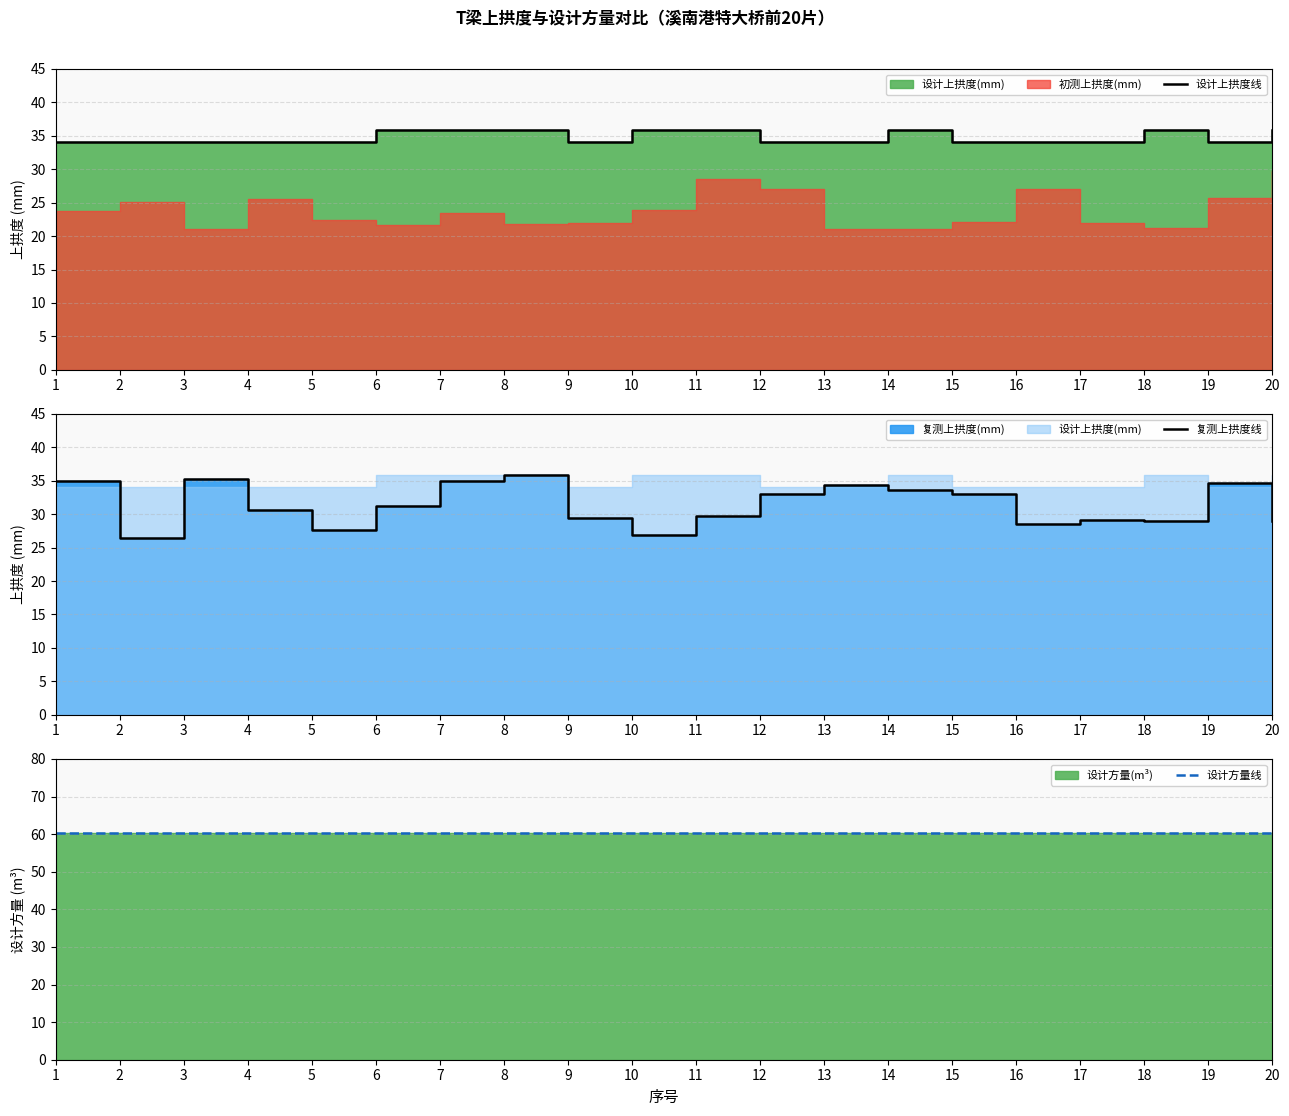

What is the maximum value for 设计上拱度线?

35.8